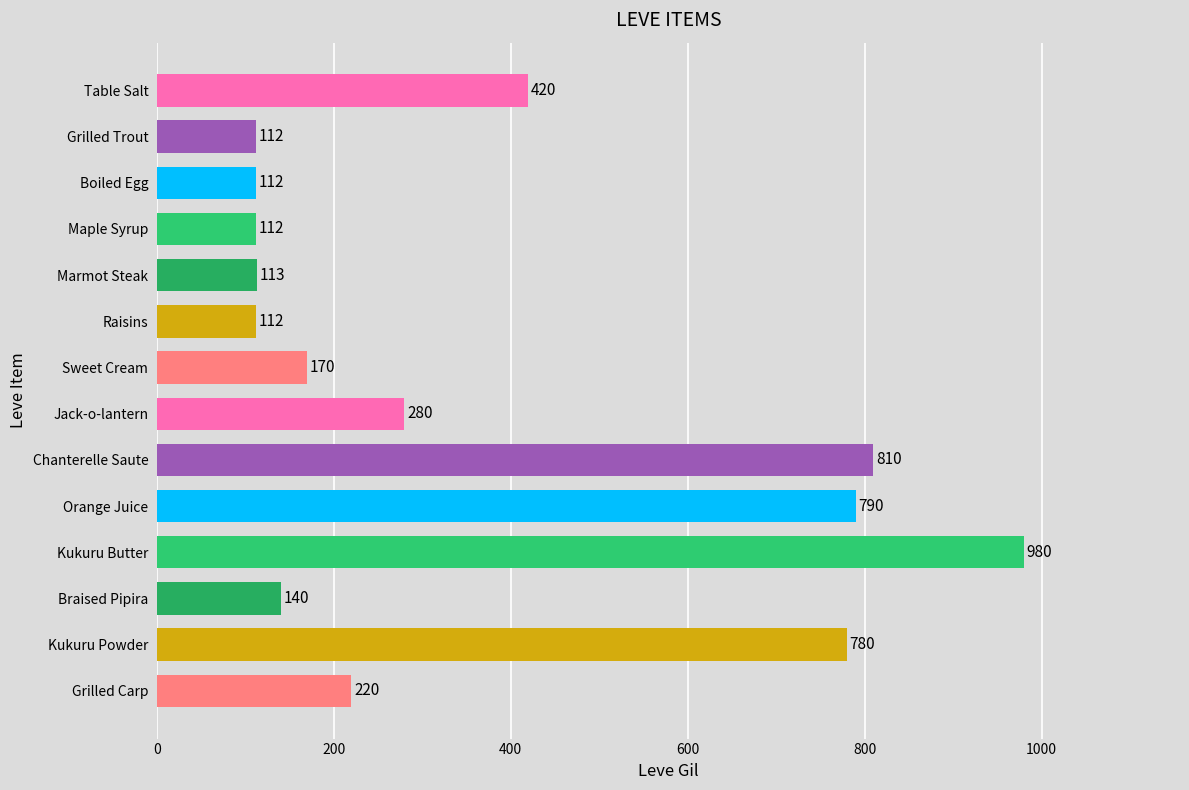

Where is the data nearest to the value 546?

Table Salt